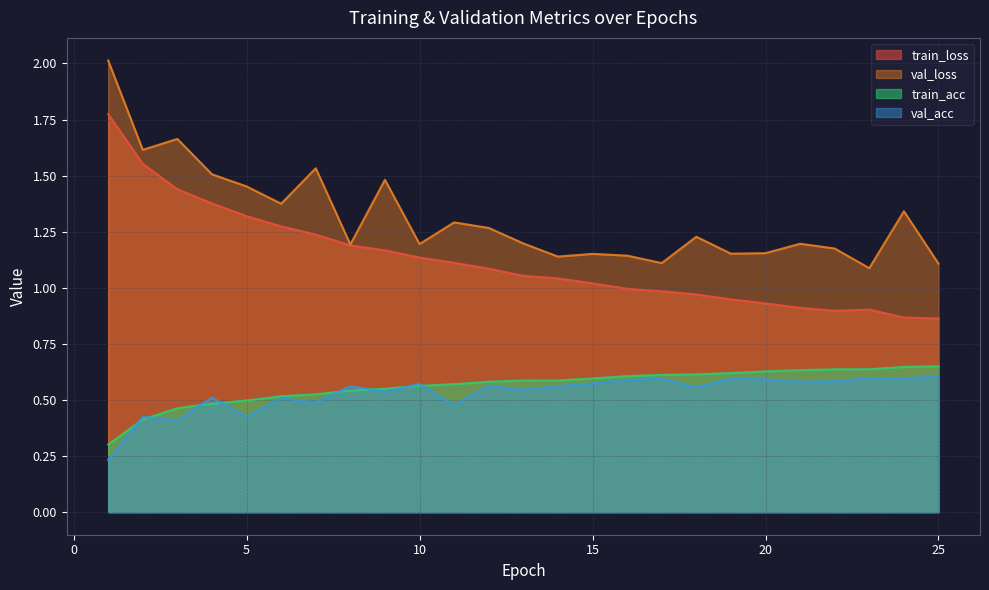

The val_loss series shows 0.5 at 22. True or false?

False